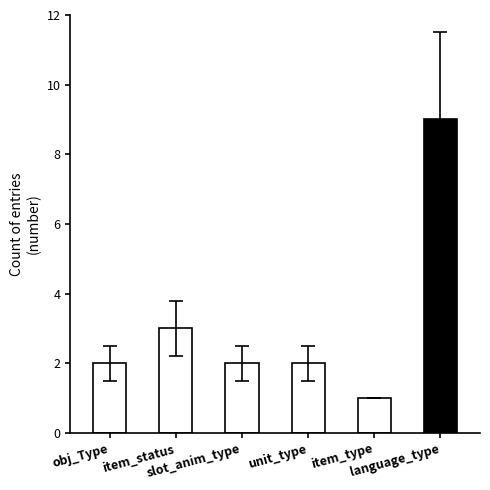

True or false: the data shows 3 at slot_anim_type.

False